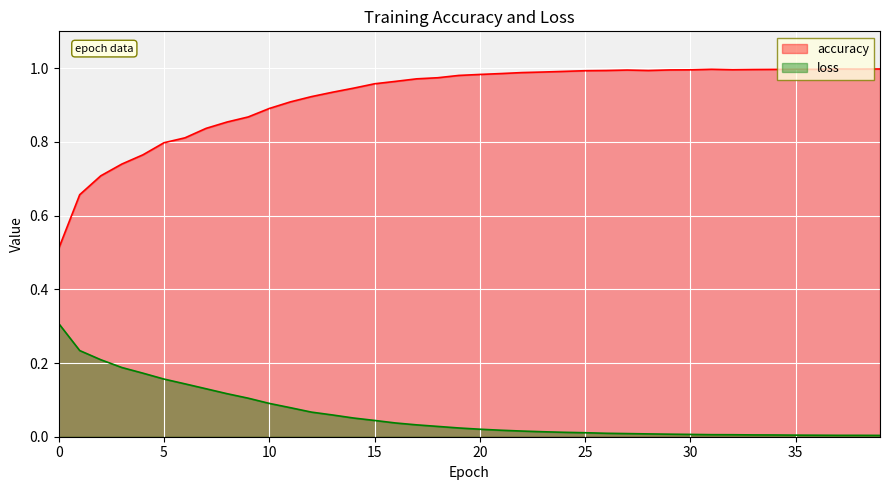

Reading left to right, what are all the values shown in this chart?

accuracy: 0.5	0.7	0.7	0.7	0.8	0.8	0.8	0.8	0.9	0.9	0.9	0.9	0.9	0.9	0.9	1.0	1.0	1.0	1.0	1.0	1.0	1.0	1.0	1.0	1.0	1.0	1.0	1.0	1.0	1.0	1.0	1.0	1.0	1.0	1.0	1.0	1.0	1.0	1.0	1.0
loss: 0.3	0.2	0.2	0.2	0.2	0.2	0.1	0.1	0.1	0.1	0.1	0.1	0.1	0.1	0.1	0.0	0.0	0.0	0.0	0.0	0.0	0.0	0.0	0.0	0.0	0.0	0.0	0.0	0.0	0.0	0.0	0.0	0.0	0.0	0.0	0.0	0.0	0.0	0.0	0.0